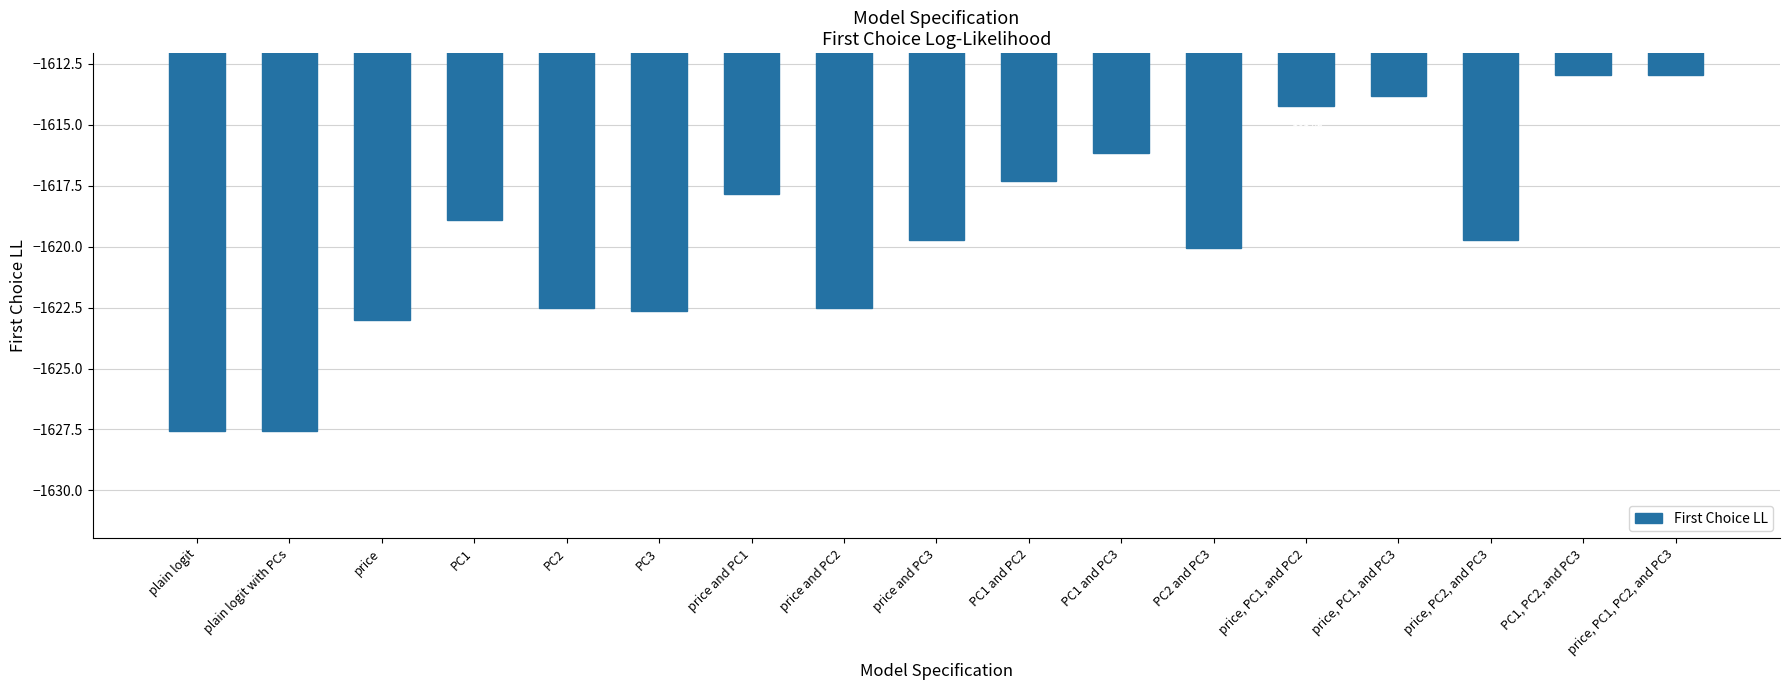

Which has a higher value, PC1 or price, PC2, and PC3?

PC1